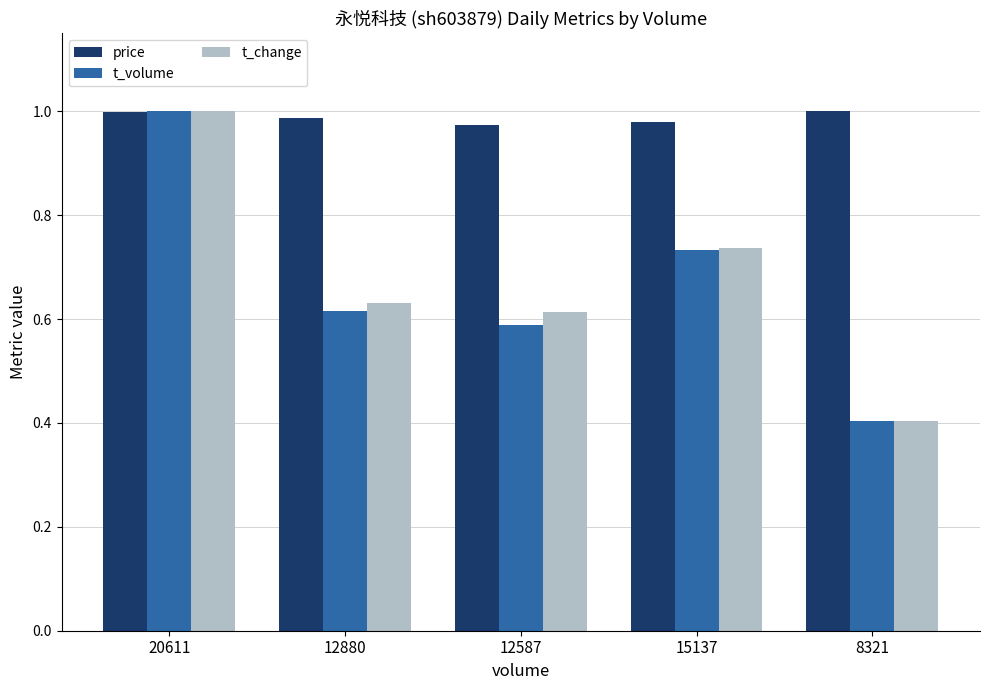

Between 15137 and 8321, which series saw the biggest shift?

t_change